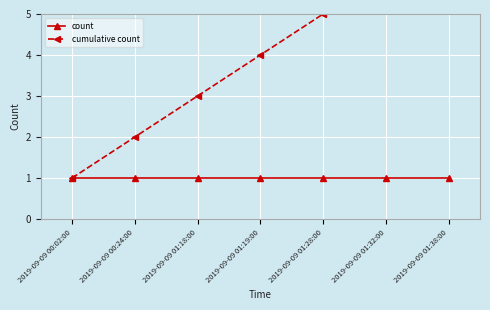

True or false: count and cumulative count intersect in this chart.

False